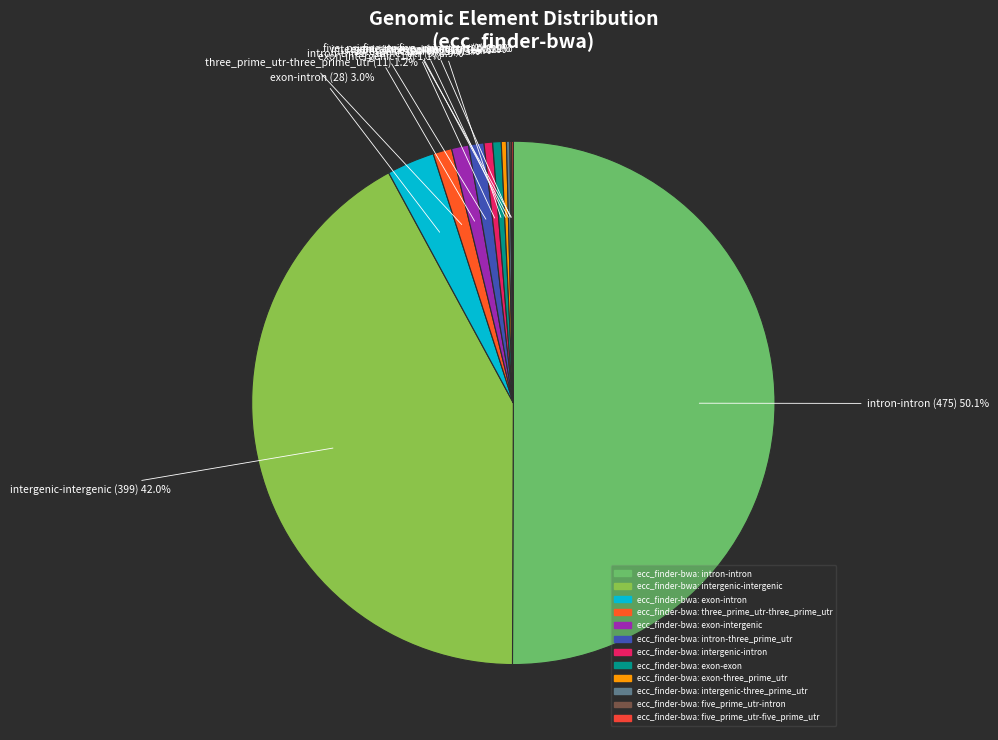

Which category accounts for the majority?

intron-intron